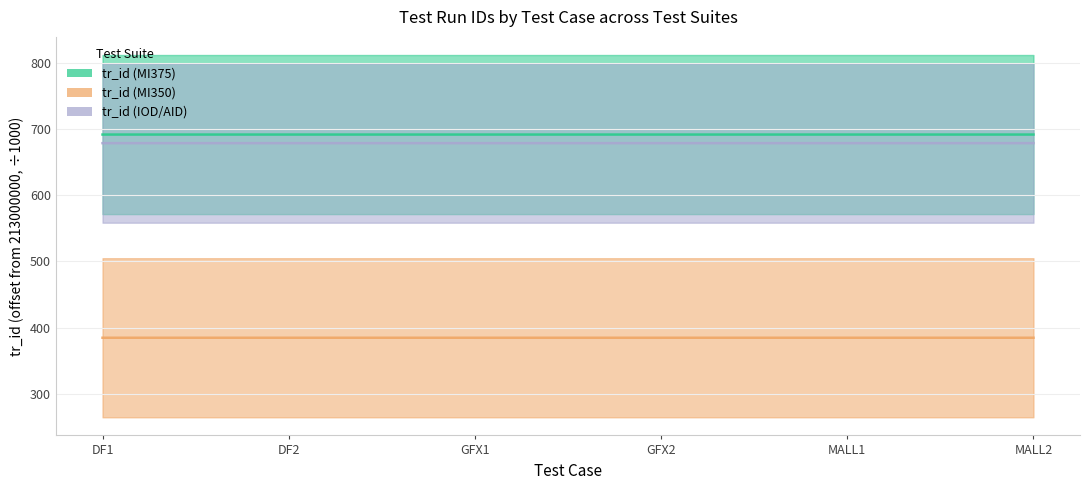

In tr_id (IOD/AID), how many points are lower than both neighbors (excluding endpoints)?

2